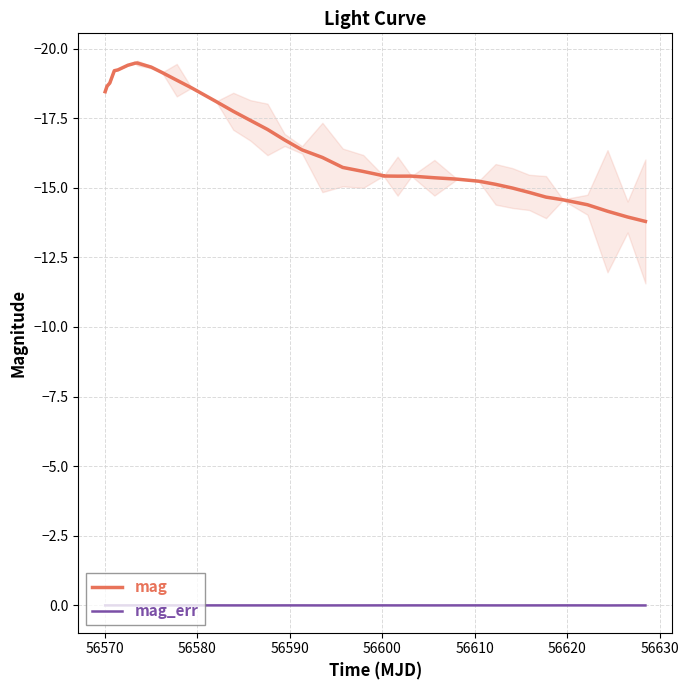

What is the maximum value for mag?

-13.8